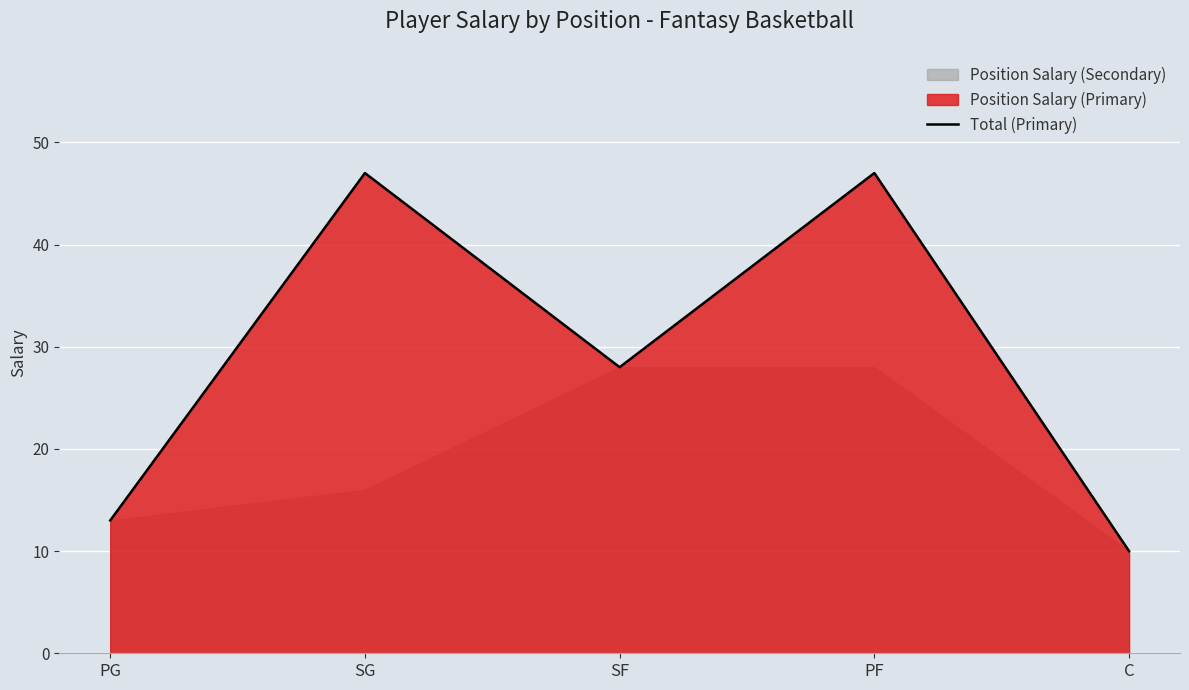

How many lines are shown in the chart?

1